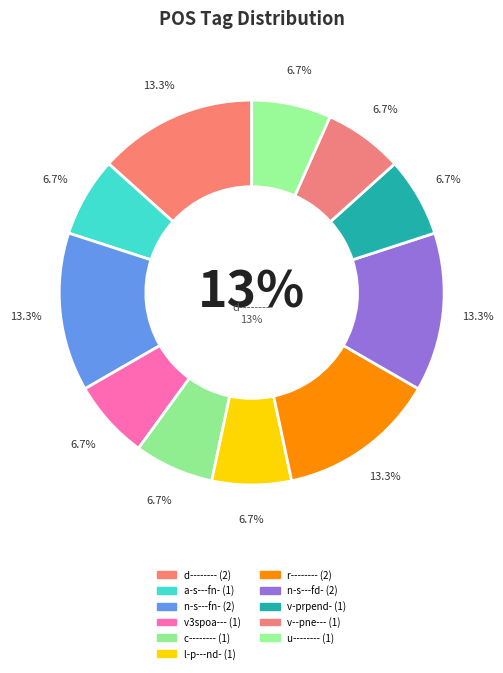

Which slice is the smallest?

a-s---fn-